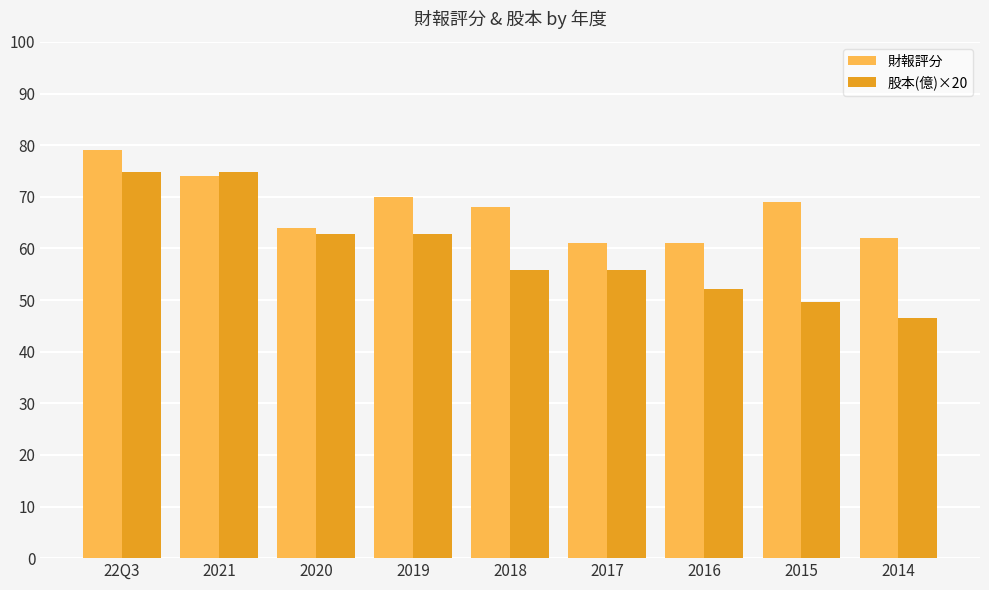

Is it true that 財報評分 equals 111.3 at 2014?

False